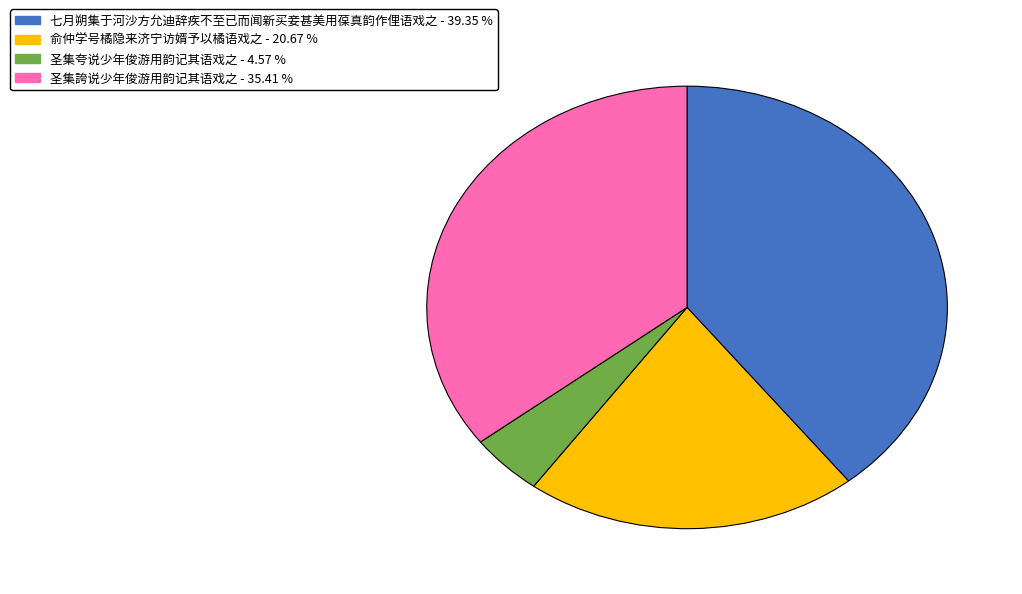

What is the smallest slice in the pie chart?

圣集夸说少年俊游用韵记其语戏之